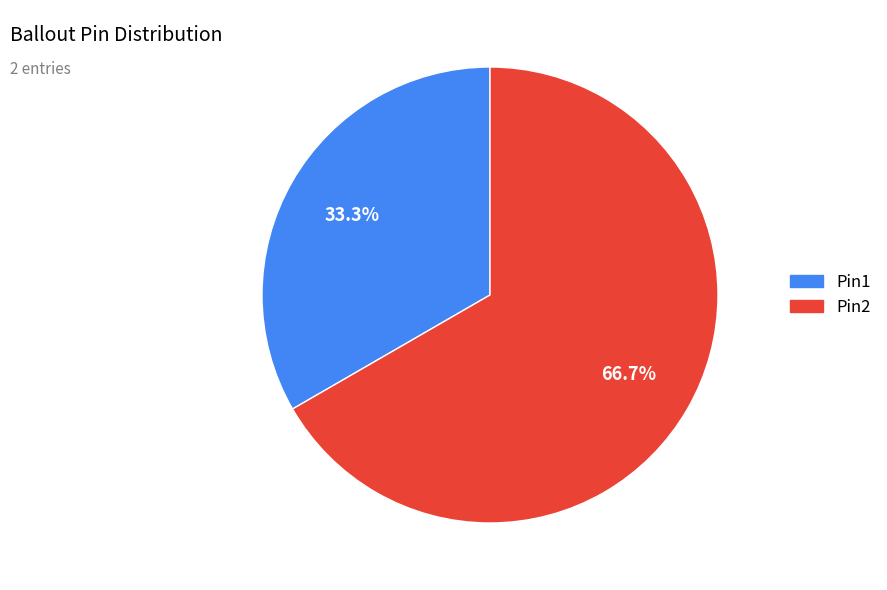

How many segments does this pie chart have?

2